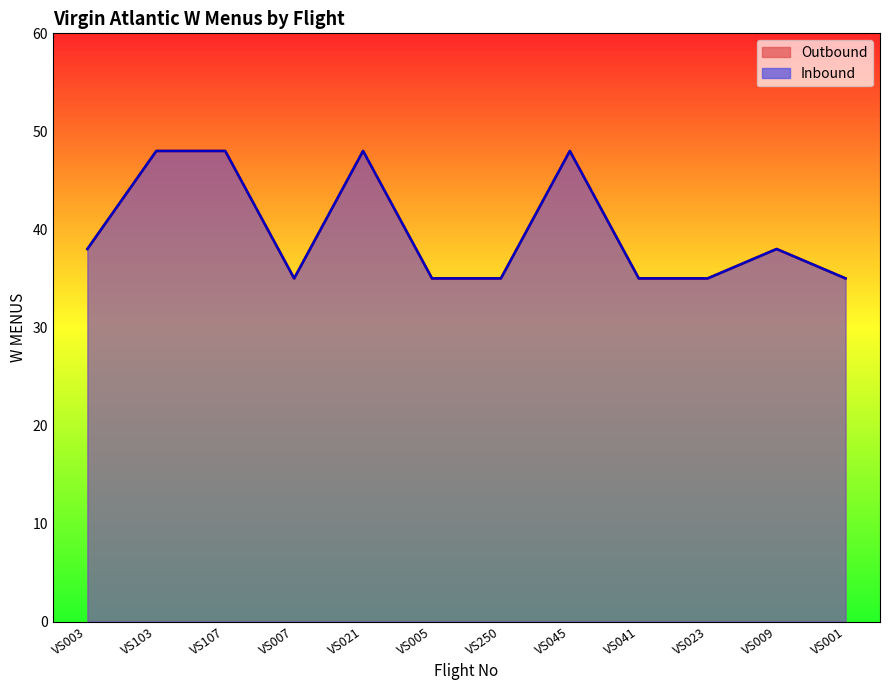

The Outbound series shows 14 at VS005. True or false?

False